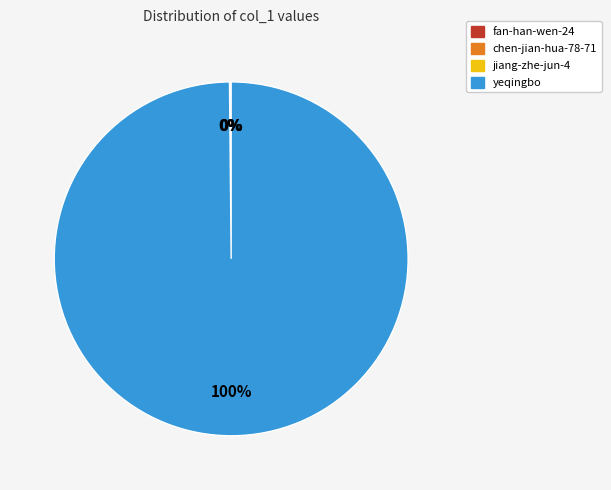

Which category has the biggest portion of the pie?

yeqingbo